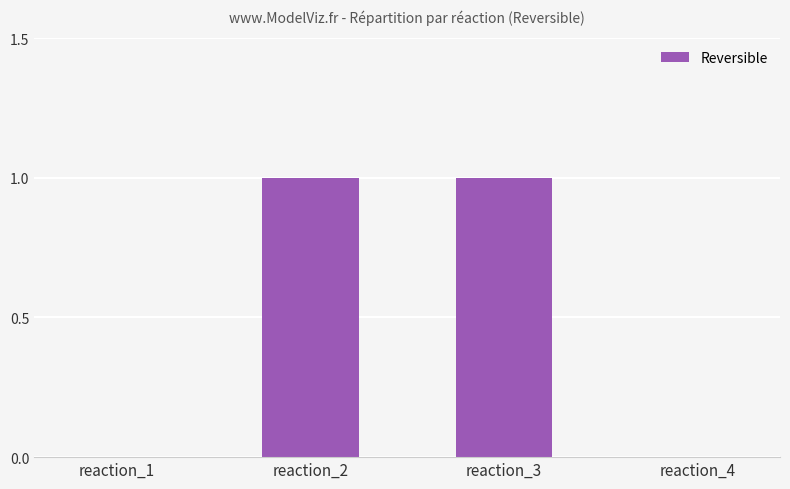

What is the sum of all values?

2